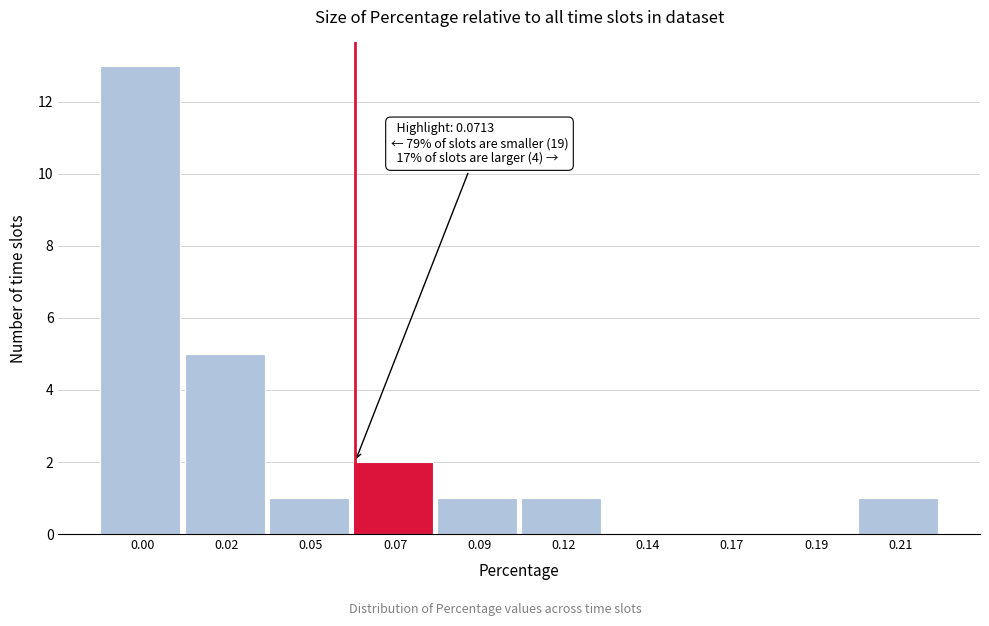

Reading left to right, transcribe all the data shown in this chart.

0.00=13	0.02=5	0.05=1	0.07=2	0.09=1	0.12=1	0.14=0	0.17=0	0.19=0	0.21=1